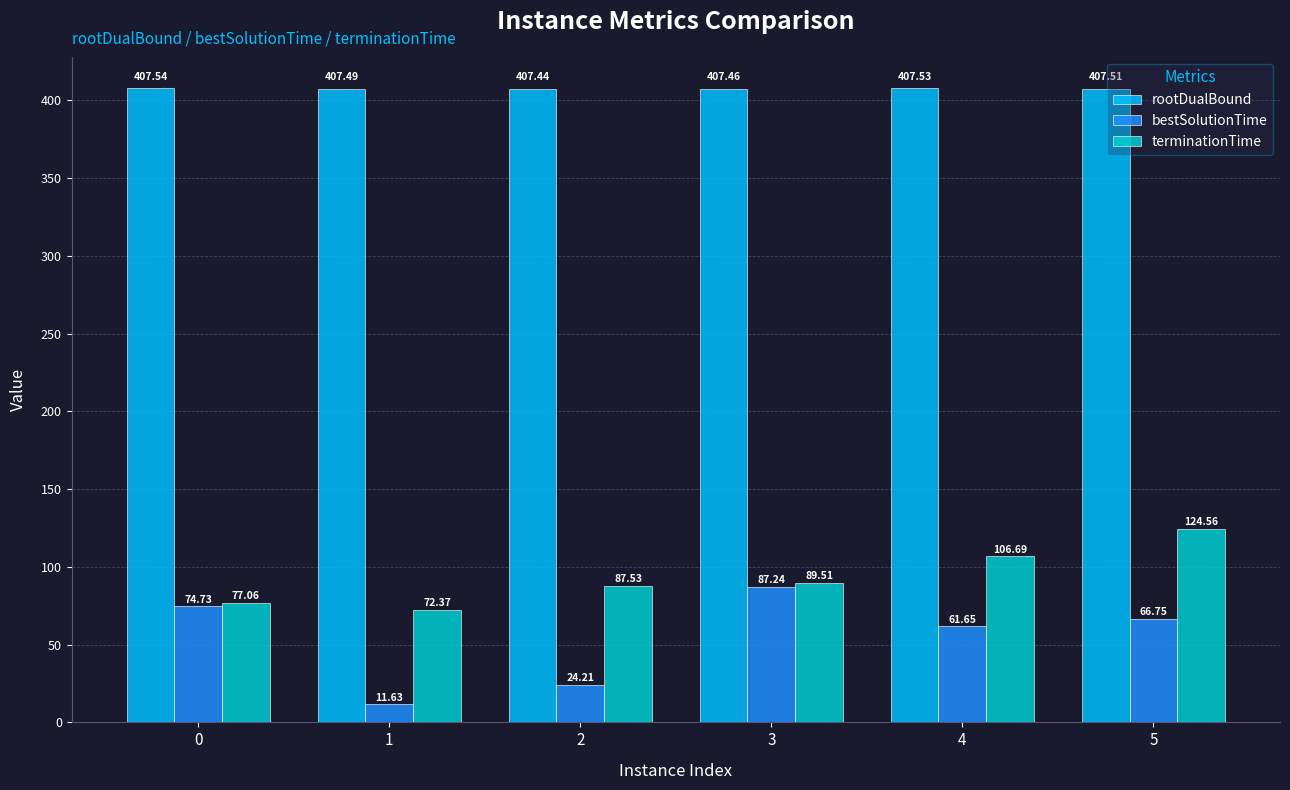

What is the difference between the bestSolutionTime values at 3 and 5?

20.5